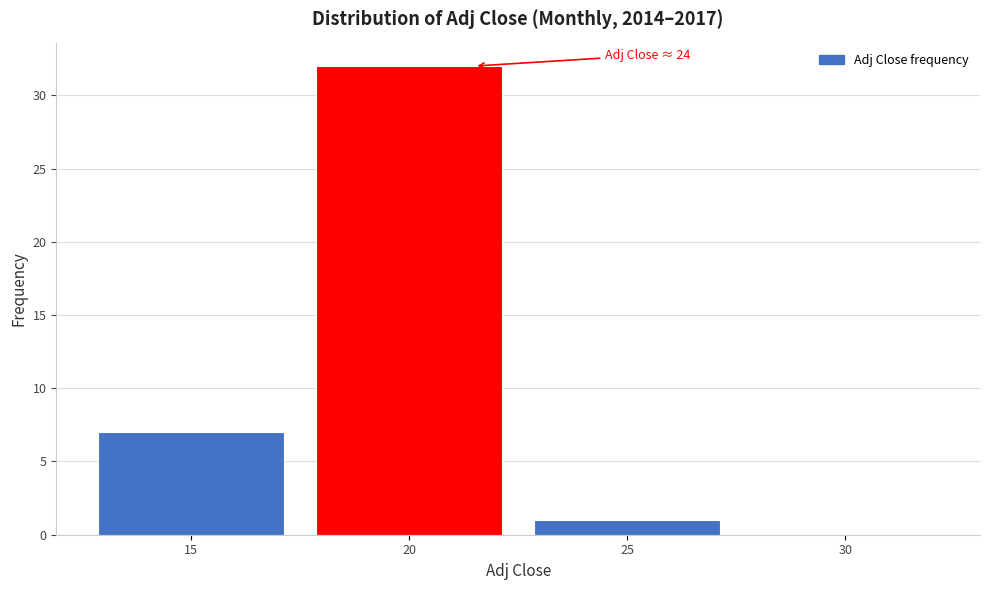

At which label is the value closest to 16?

15